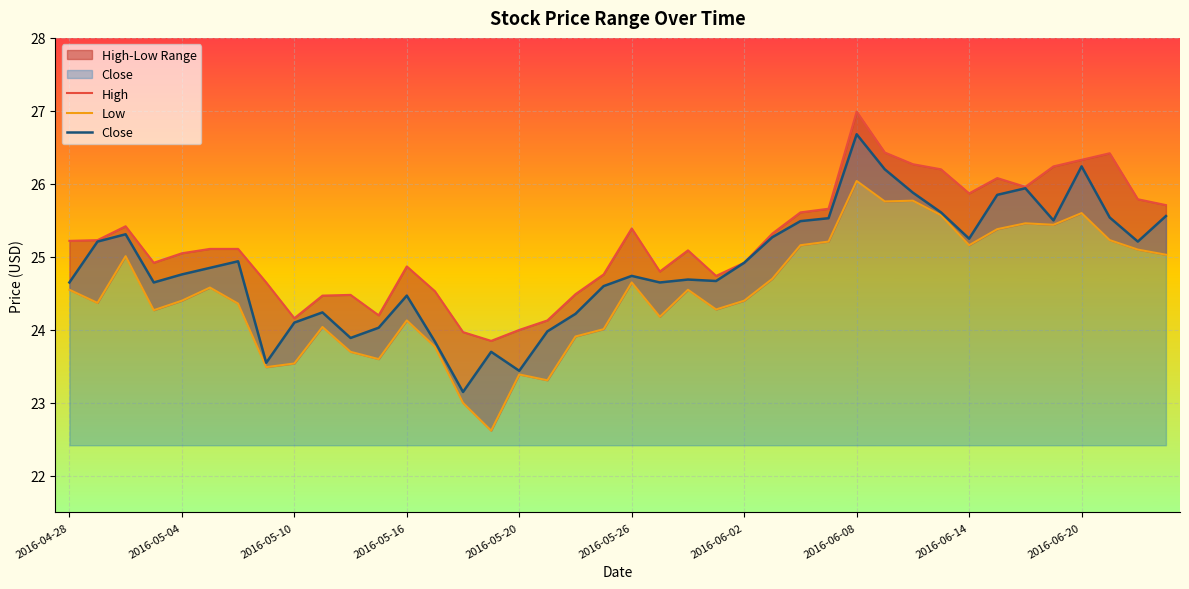

The Close series shows 24.7 at 23. True or false?

True